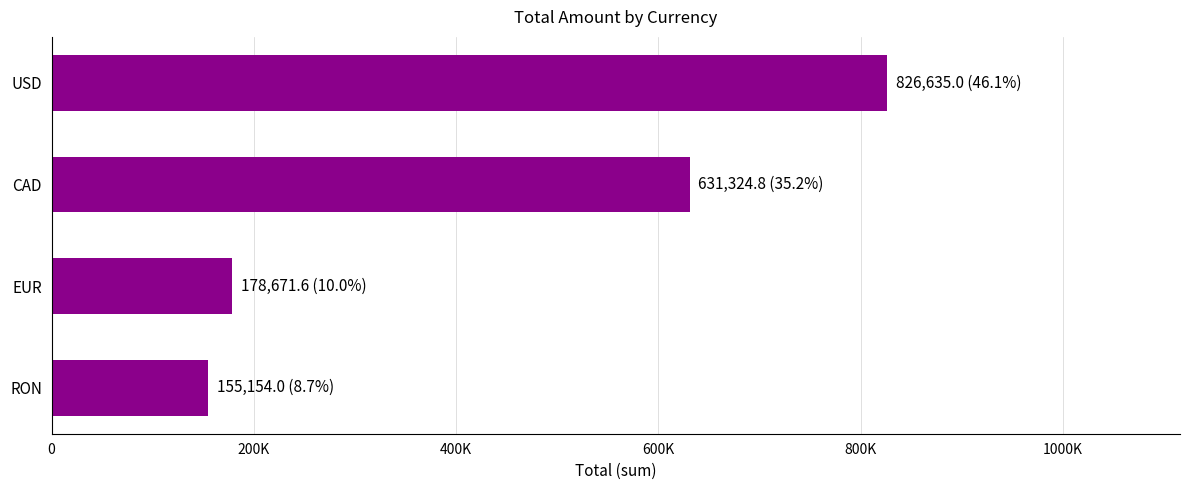

What is the maximum value shown in the chart?

826635.0